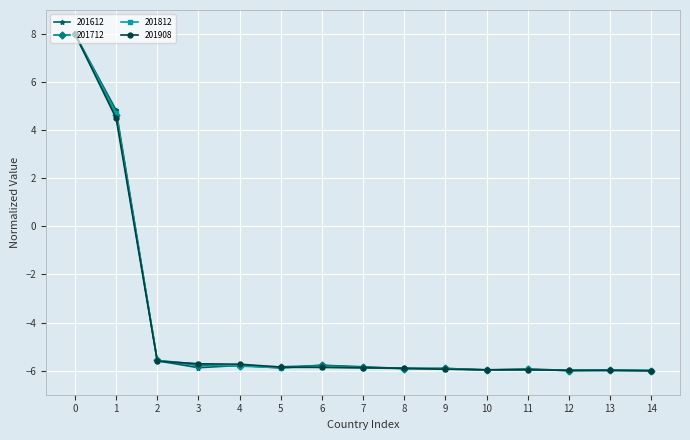

Is the value of 201712 at 14 greater than the value of 201812 at 2?

No